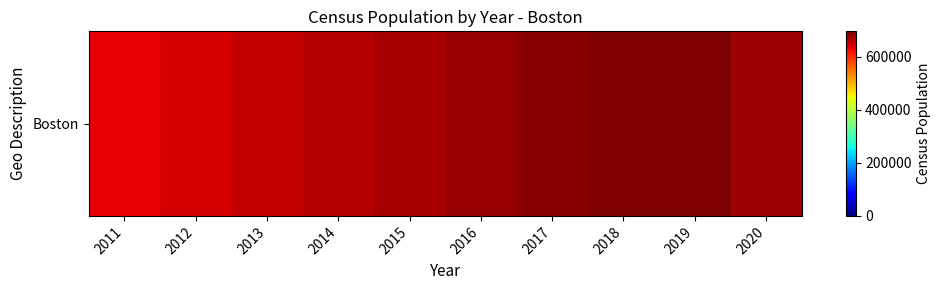

List the labels in order of value, largest first.

2019, 2018, 2017, 2016, 2020, 2015, 2014, 2013, 2012, 2011